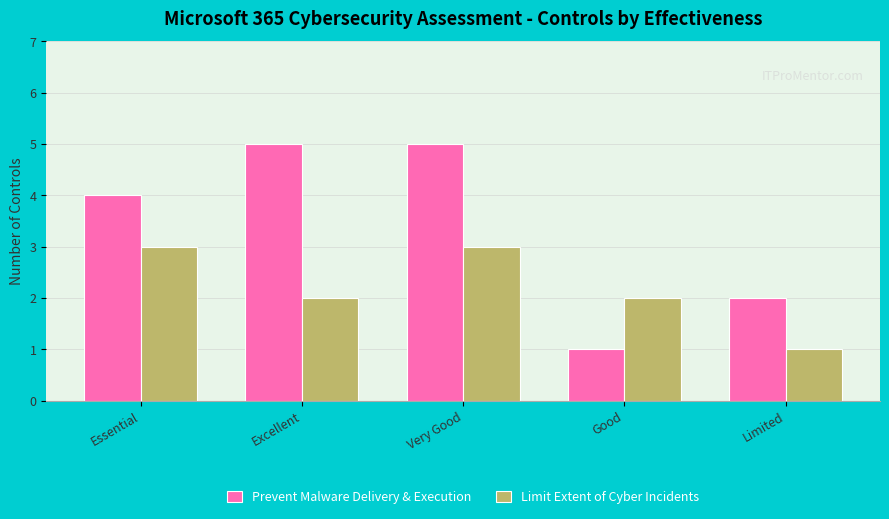

At which label does Limit Extent of Cyber Incidents reach its minimum?

Limited